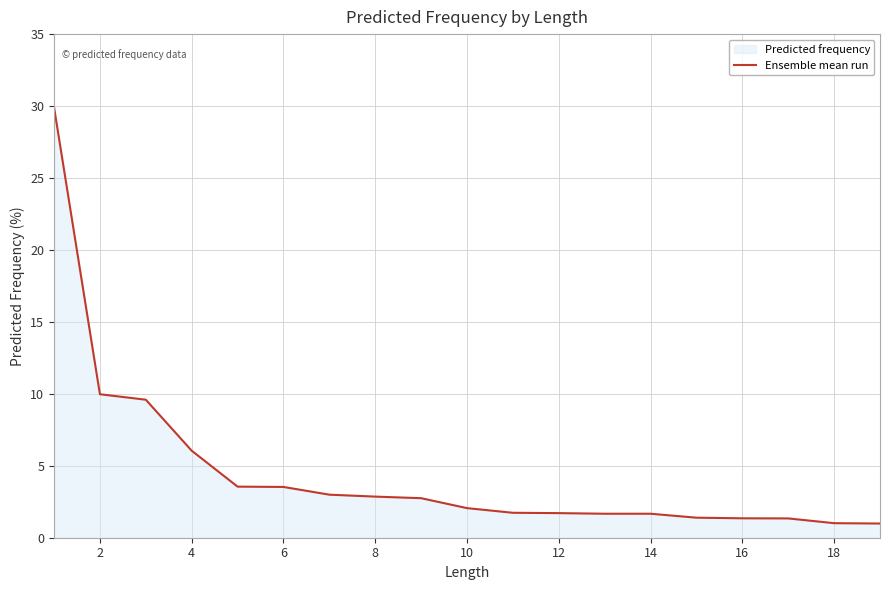

What is the minimum value shown in the chart?

1.0